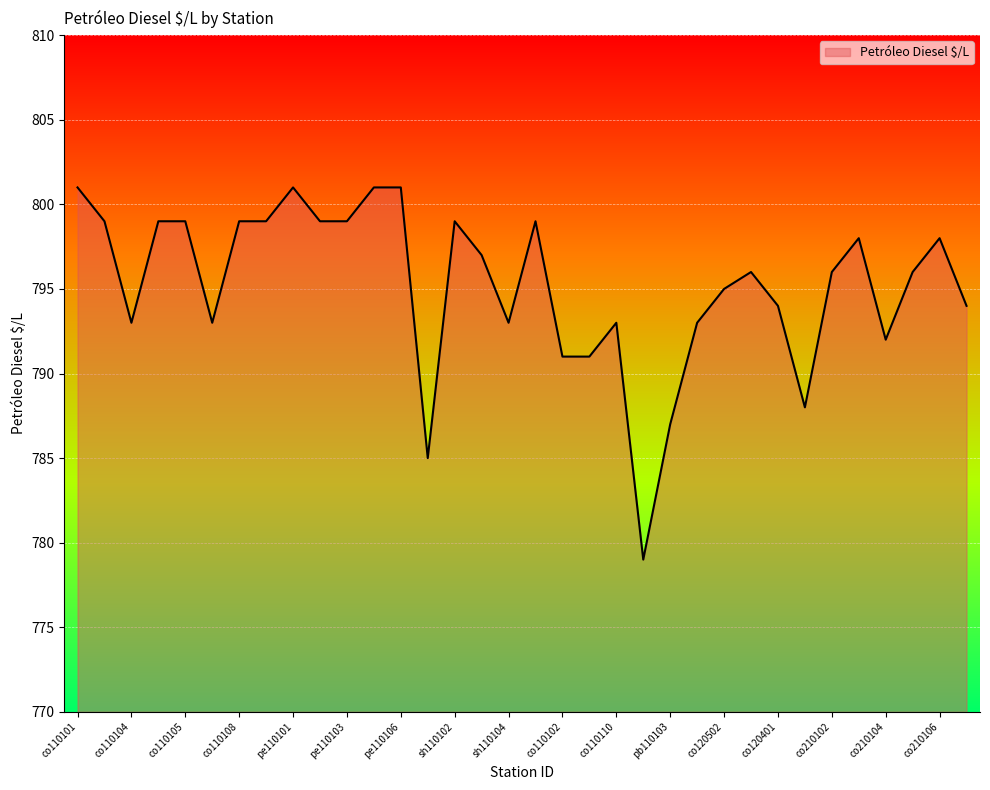

What is the smallest value displayed?

779